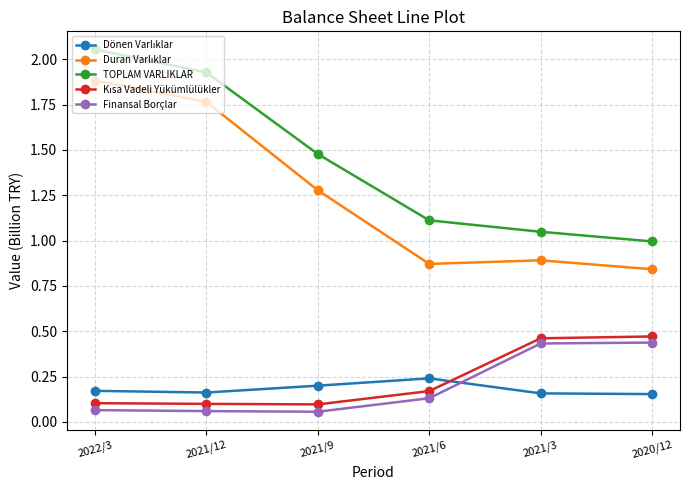

What is the total value across all series at 2021/9?

3.1